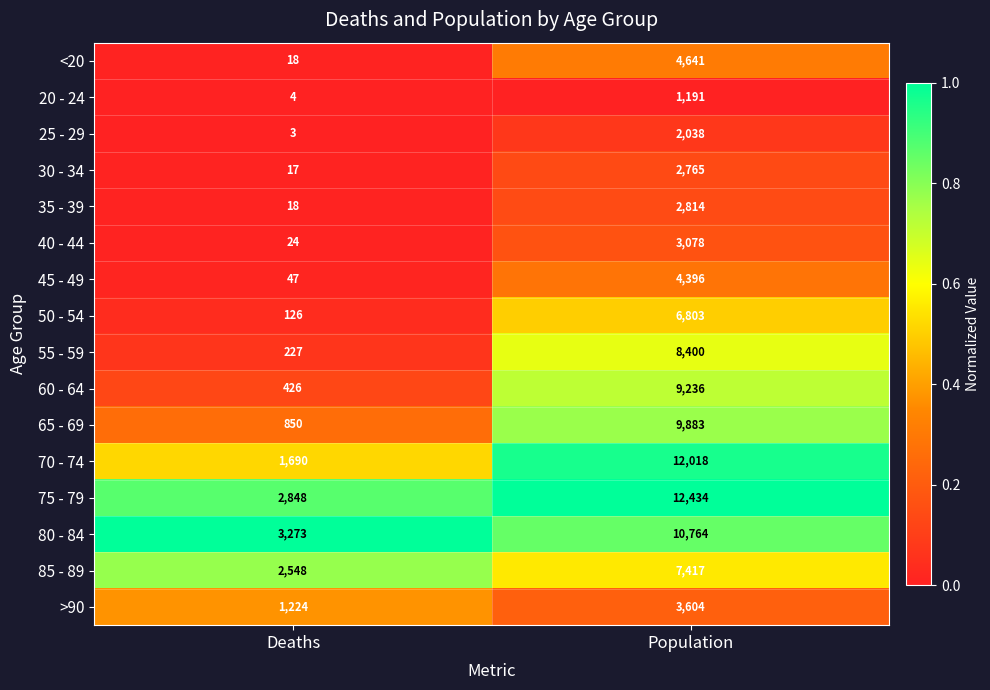

What is the total value across all series at Population?

101482